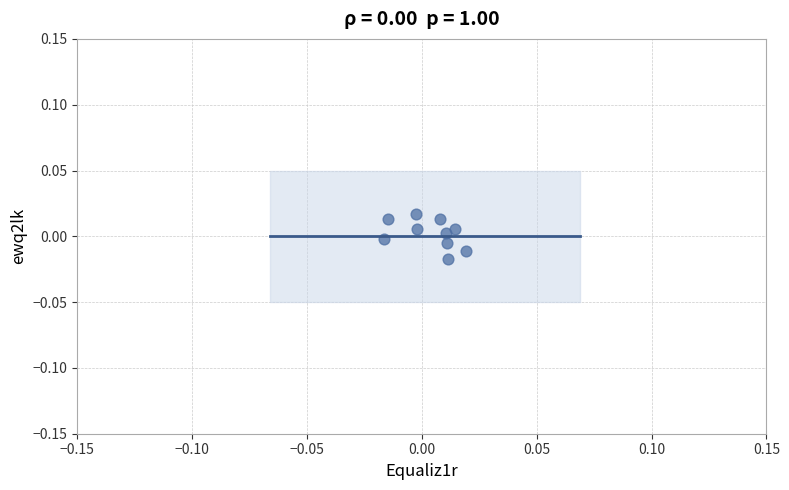

How many data points are displayed?

10